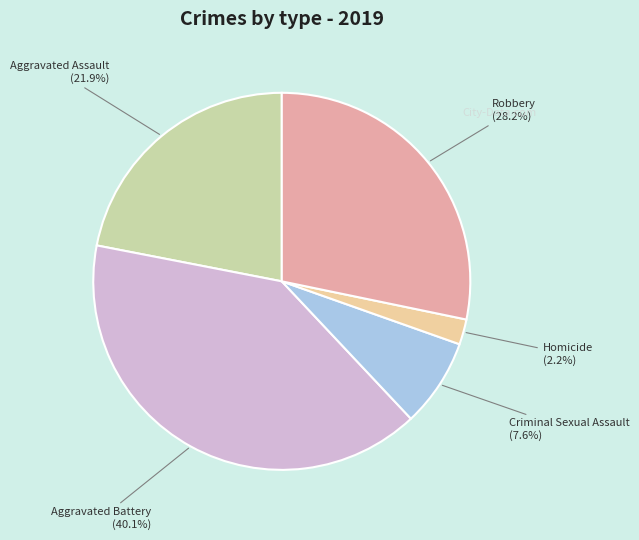

How many slices are in this pie chart?

5